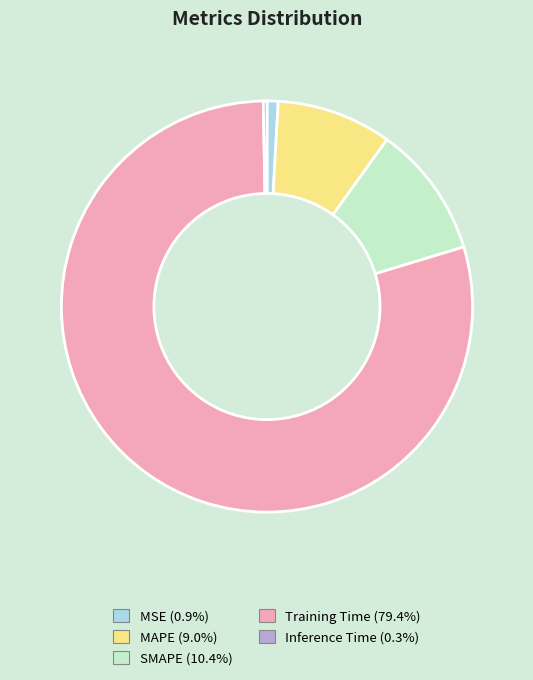

Which slice is the largest?

Training Time